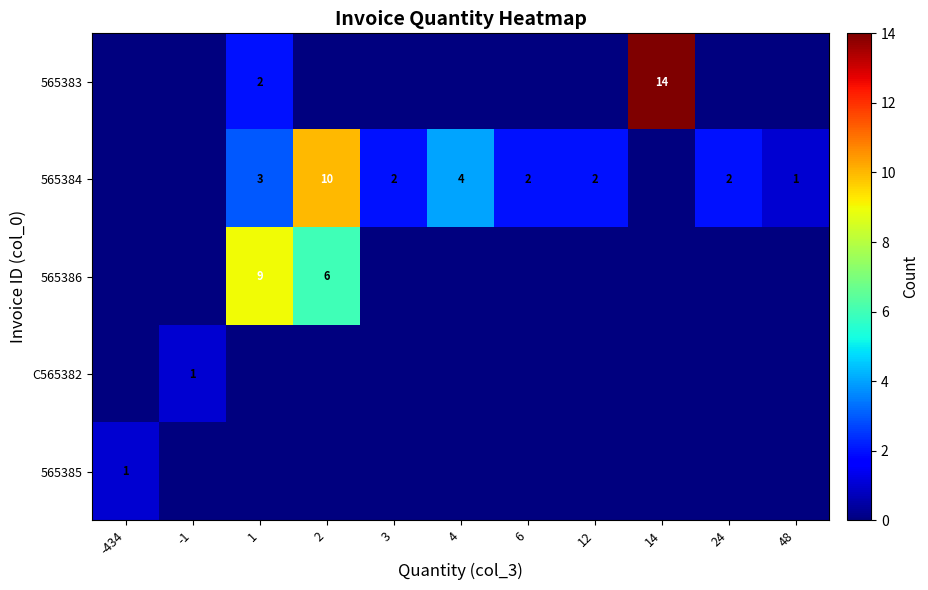

The 565383 series shows 24 at 14. True or false?

False